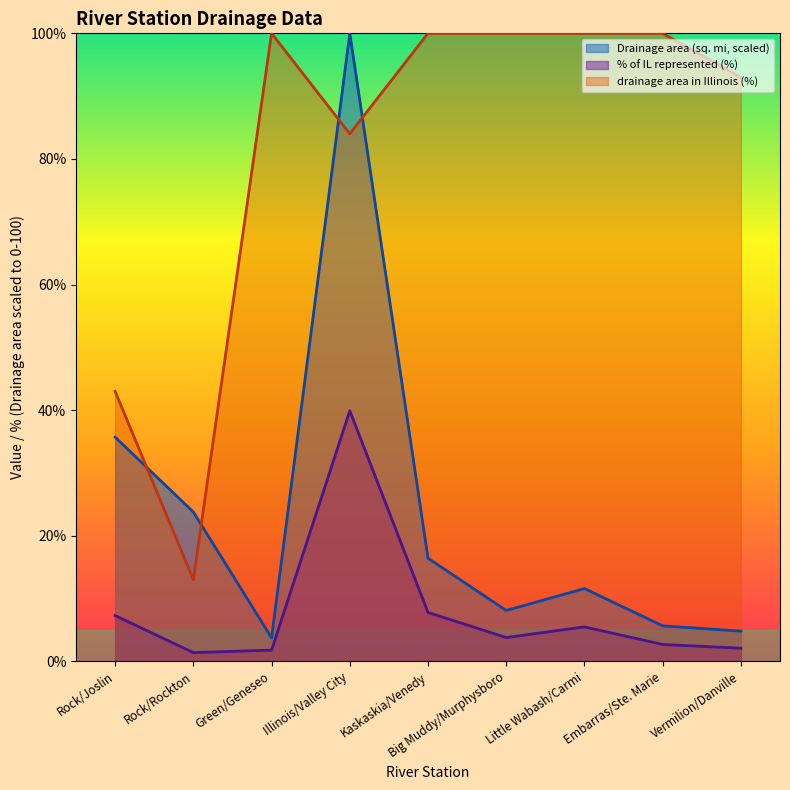

What are all the series names shown in the legend?

Drainage area (sq. mi, scaled), % of IL represented (%), drainage area in Illinois (%)